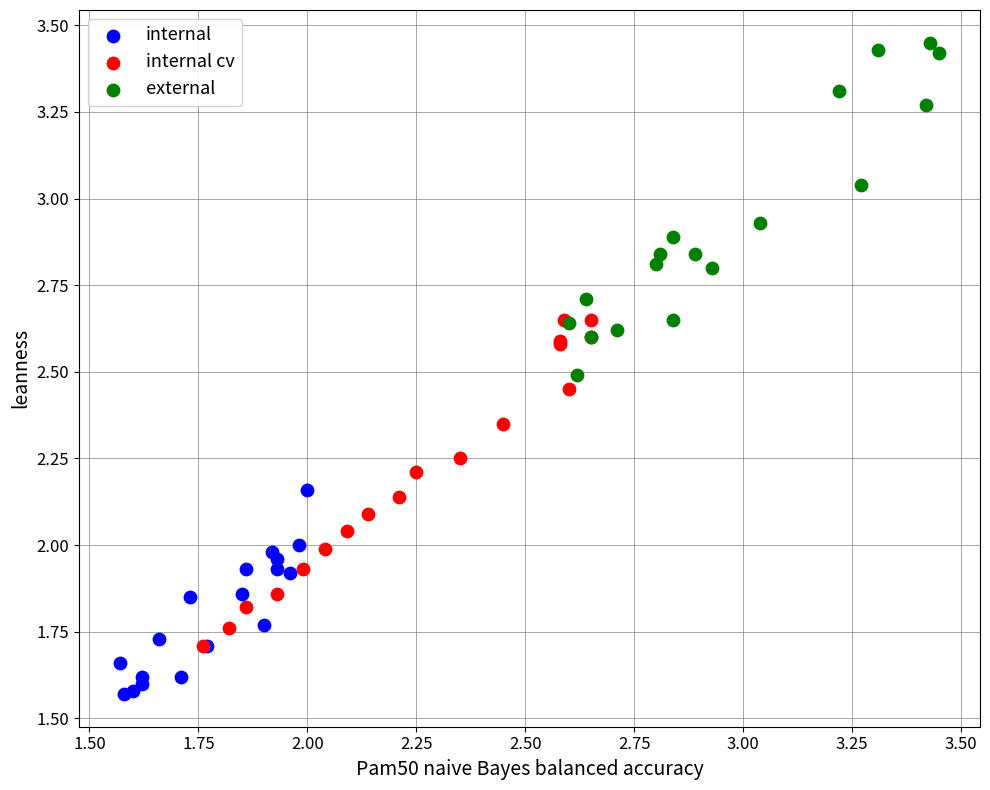

Which series reaches the minimum Y coordinate?

internal